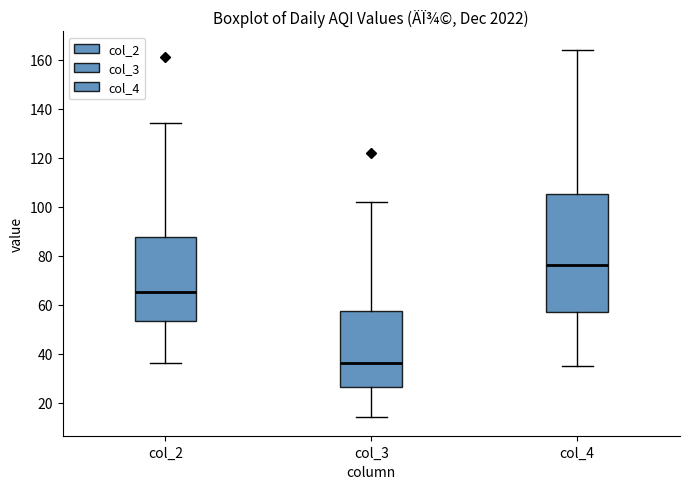

Comparing the boxes themselves (not the whiskers), which one is the tallest?

col_4